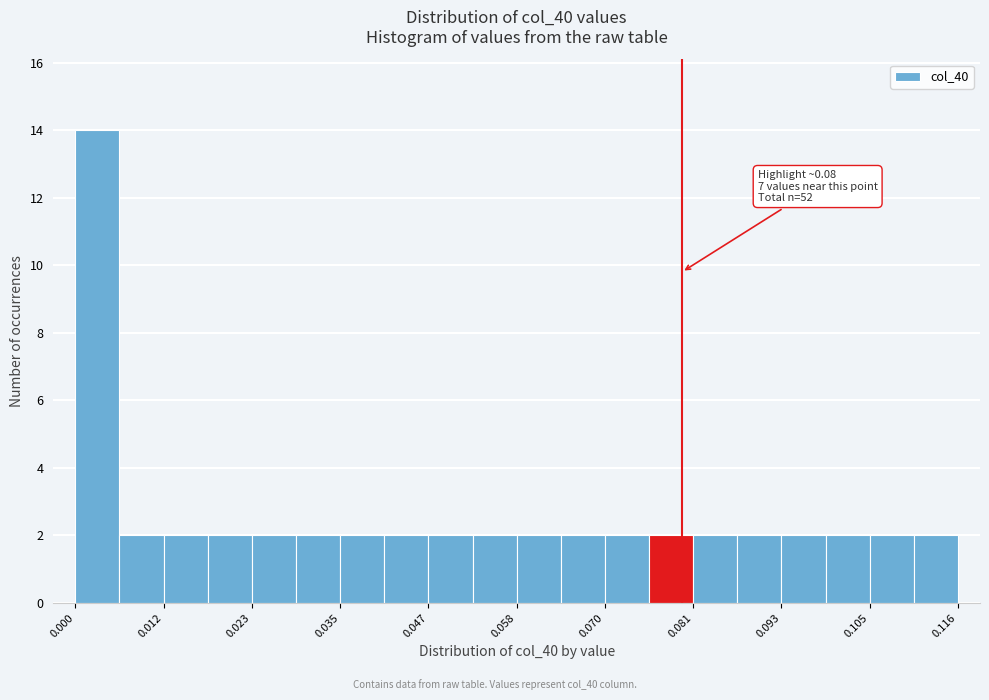

Around what value on the x-axis is the tallest bar? Give the approximate position of its centre, as read against the axis.

0.002